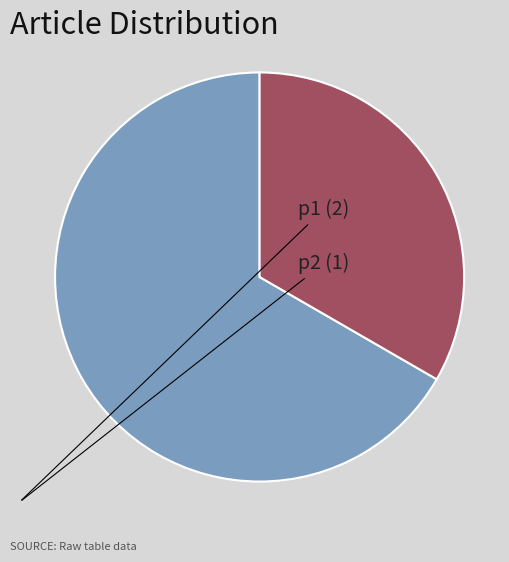

To the nearest percent, what percentage of the pie is p2?

33%